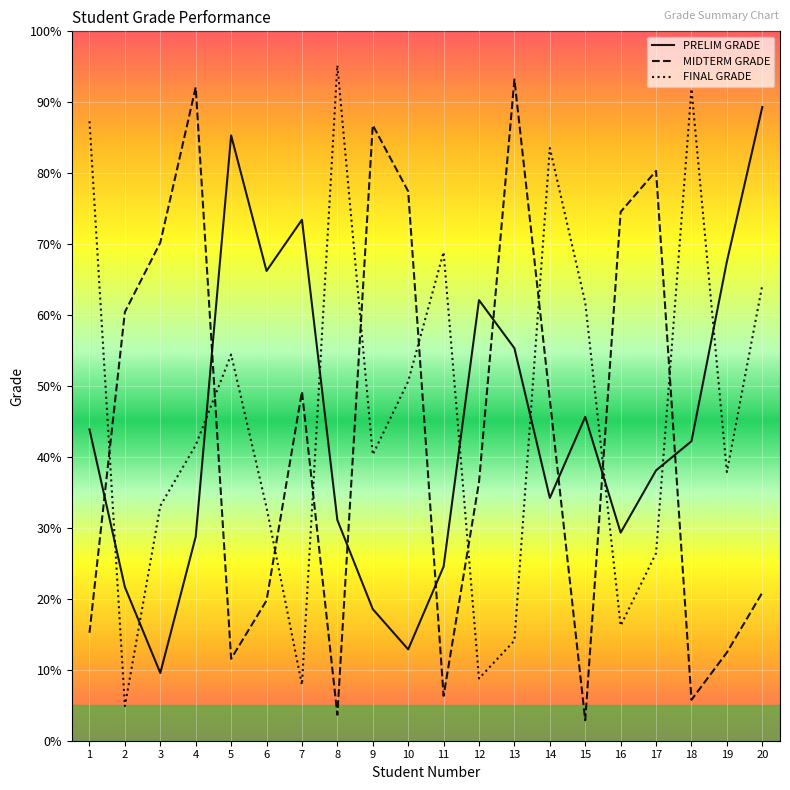

What is the difference between the PRELIM GRADE values at 8 and 18?

11.1